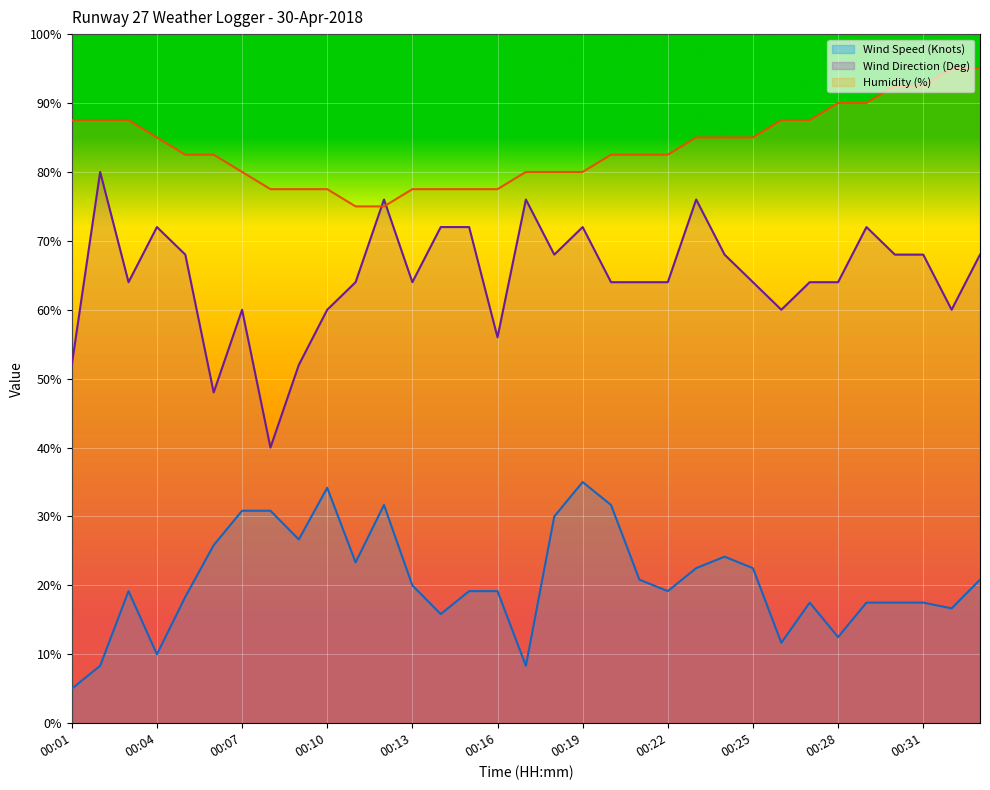

What is the approximate value of Wind Direction (Deg) at 00:08?

40.0